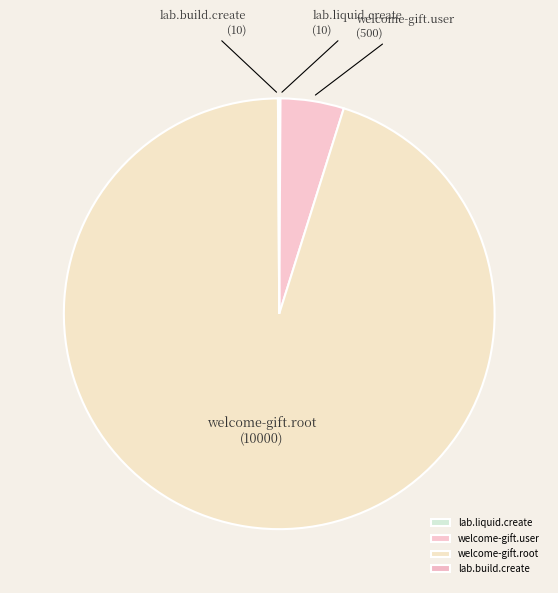

Does welcome-gift.root account for over 50% of the chart?

Yes